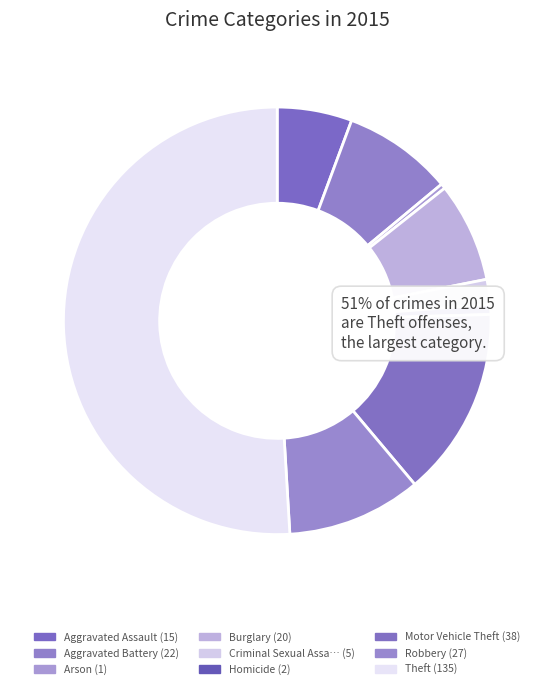

How many slices are in this pie chart?

9